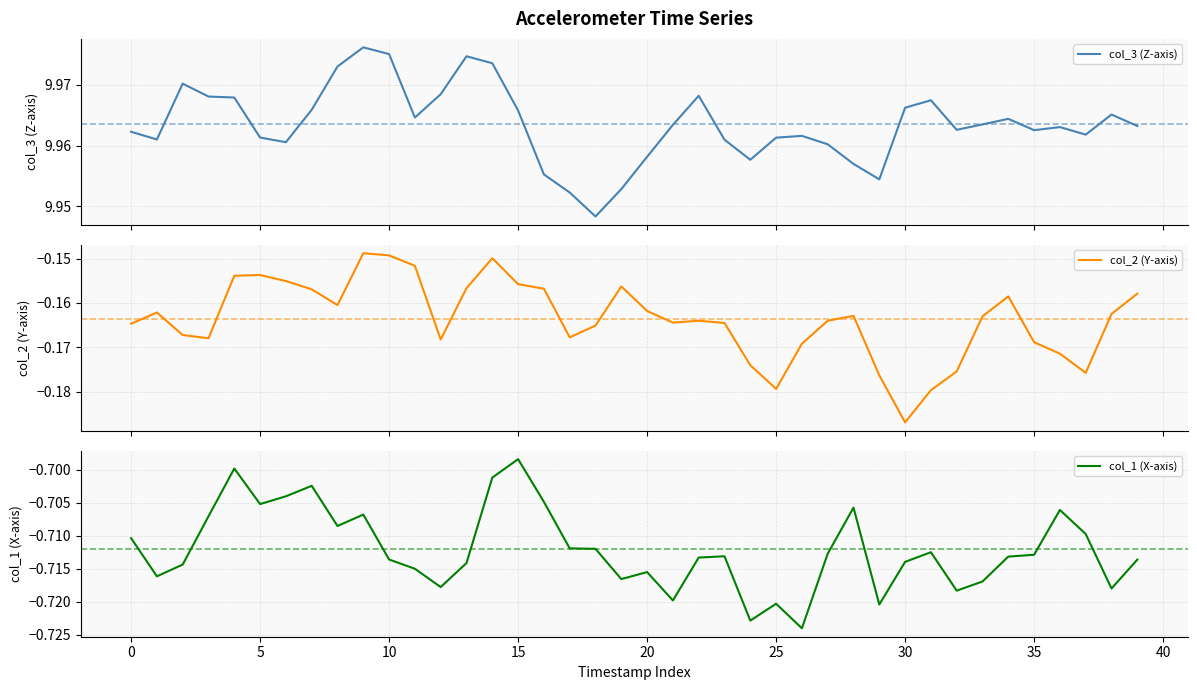

What is the highest value of the col_2 series?

-0.1